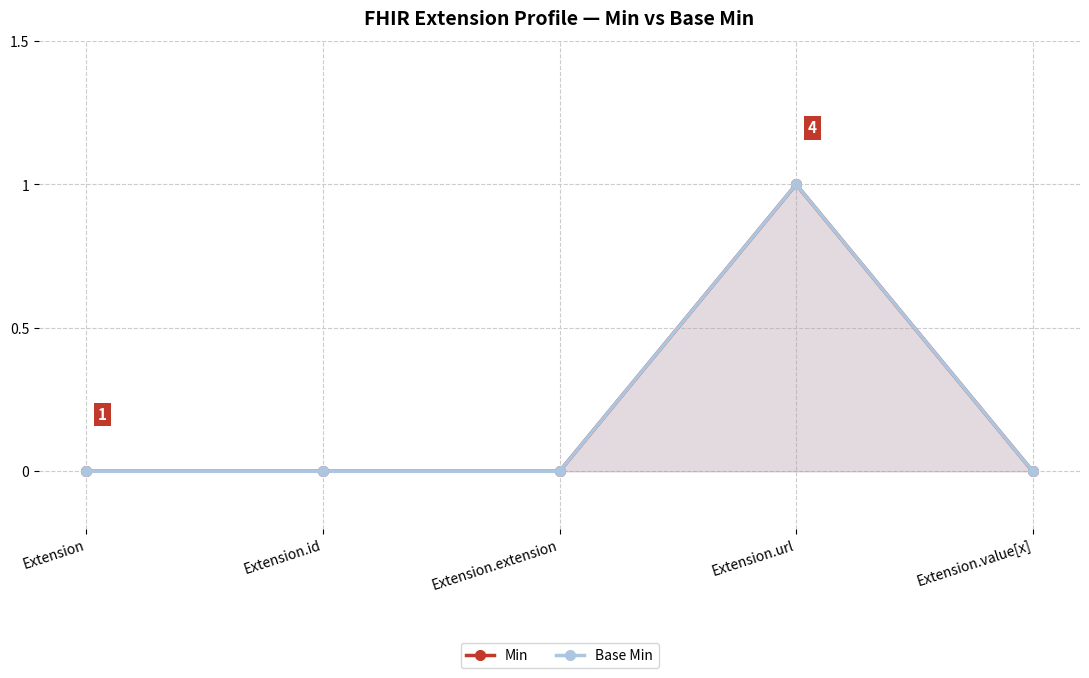

At how many categories does at least one series exceed 0?

1